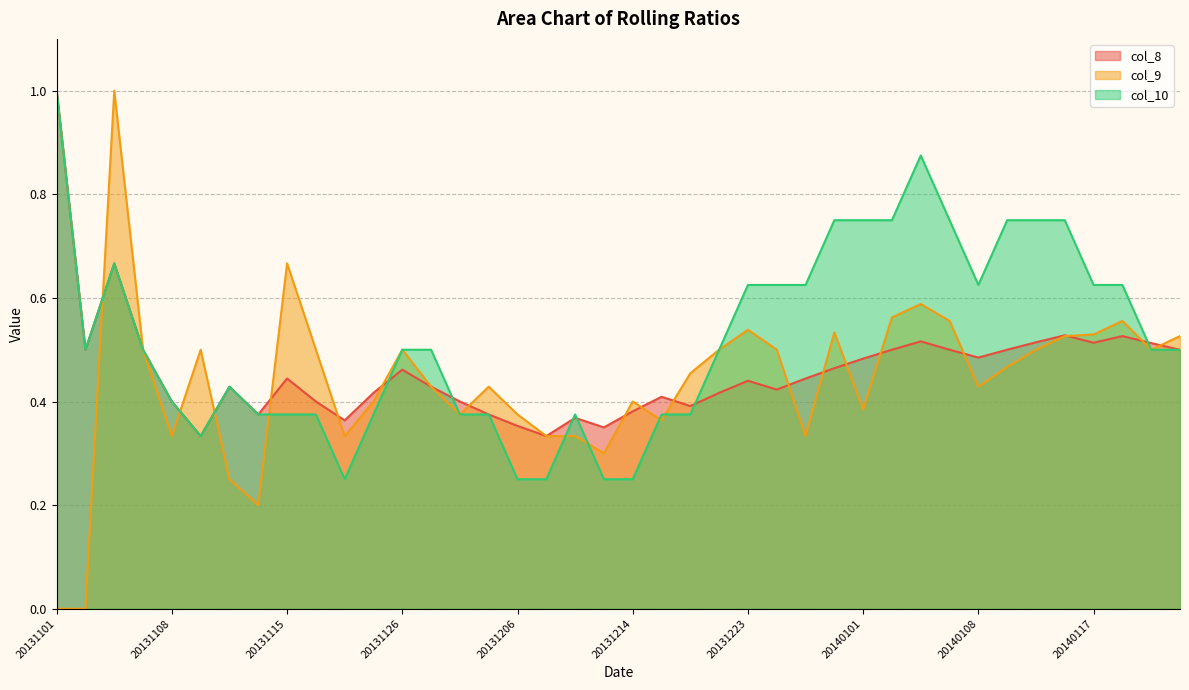

What are all the series names shown in the legend?

col_8, col_9, col_10